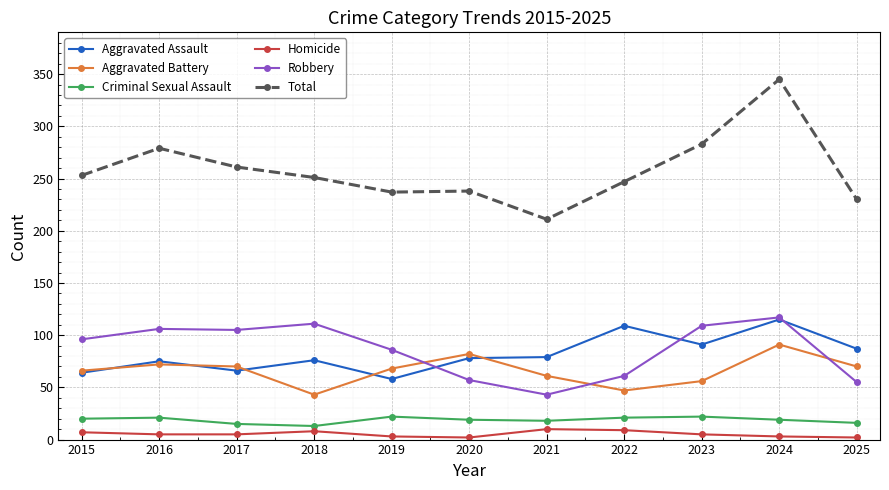

True or false: Total and Aggravated Assault cross at least once.

False